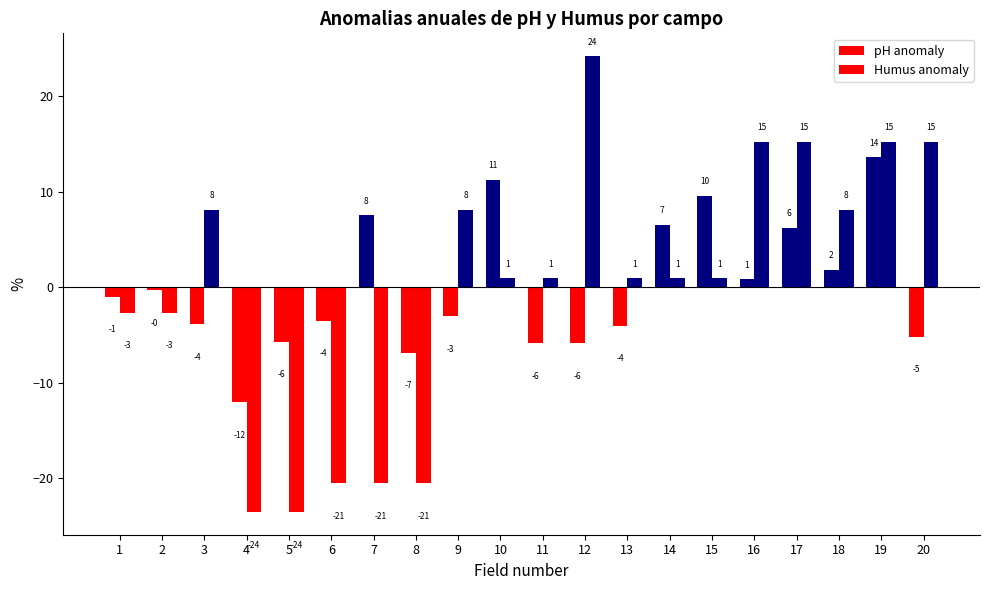

How many bars are there in each group?

2